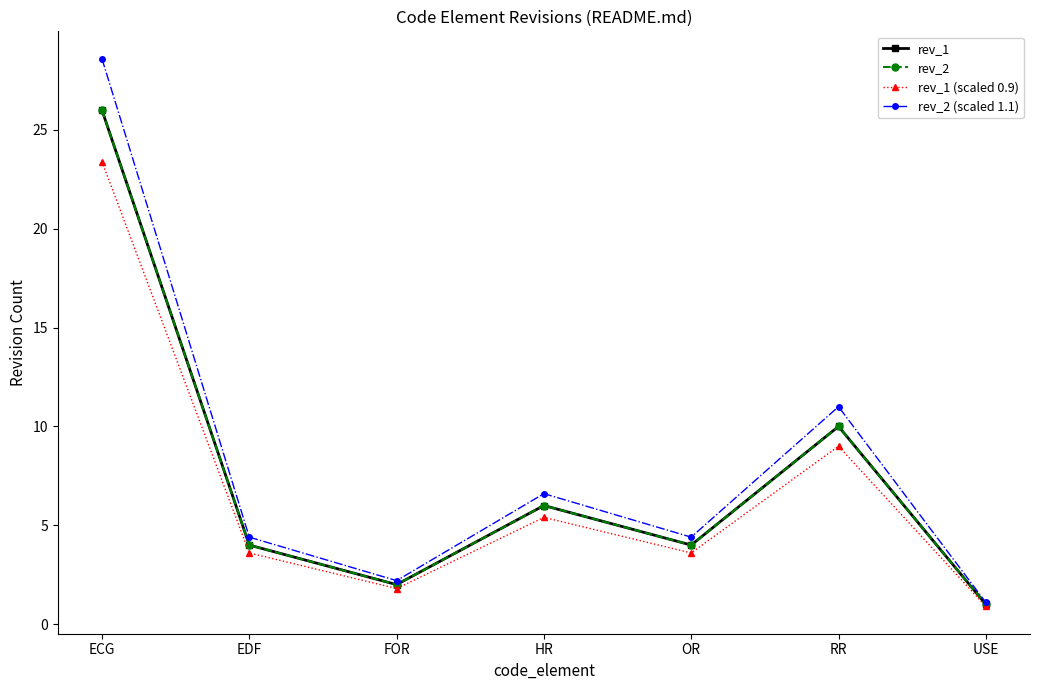

Reading left to right, what are all the values shown in this chart?

rev_1: ECG=26.0	EDF=4.0	FOR=2.0	HR=6.0	OR=4.0	RR=10.0	USE=1.0
rev_2: ECG=26.0	EDF=4.0	FOR=2.0	HR=6.0	OR=4.0	RR=10.0	USE=1.0
rev_1 (scaled 0.9): ECG=23.4	EDF=3.6	FOR=1.8	HR=5.4	OR=3.6	RR=9.0	USE=0.9
rev_2 (scaled 1.1): ECG=28.6	EDF=4.4	FOR=2.2	HR=6.6	OR=4.4	RR=11.0	USE=1.1